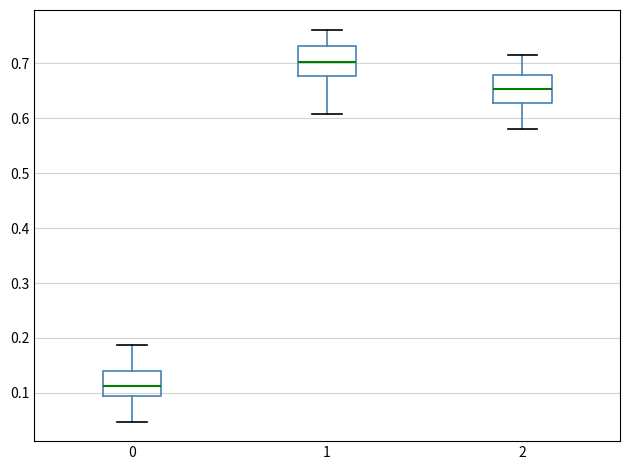

Reading left to right, read every box against the y-axis: the position of its median line, the range the box covers, and the ends of its whiskers. The values are not printed on the chart, so give them approximately, as read against the axis.

0: median 0.11, box 0.09 to 0.14, whiskers 0.05 to 0.19
1: median 0.70, box 0.68 to 0.73, whiskers 0.61 to 0.76
2: median 0.65, box 0.63 to 0.68, whiskers 0.58 to 0.72